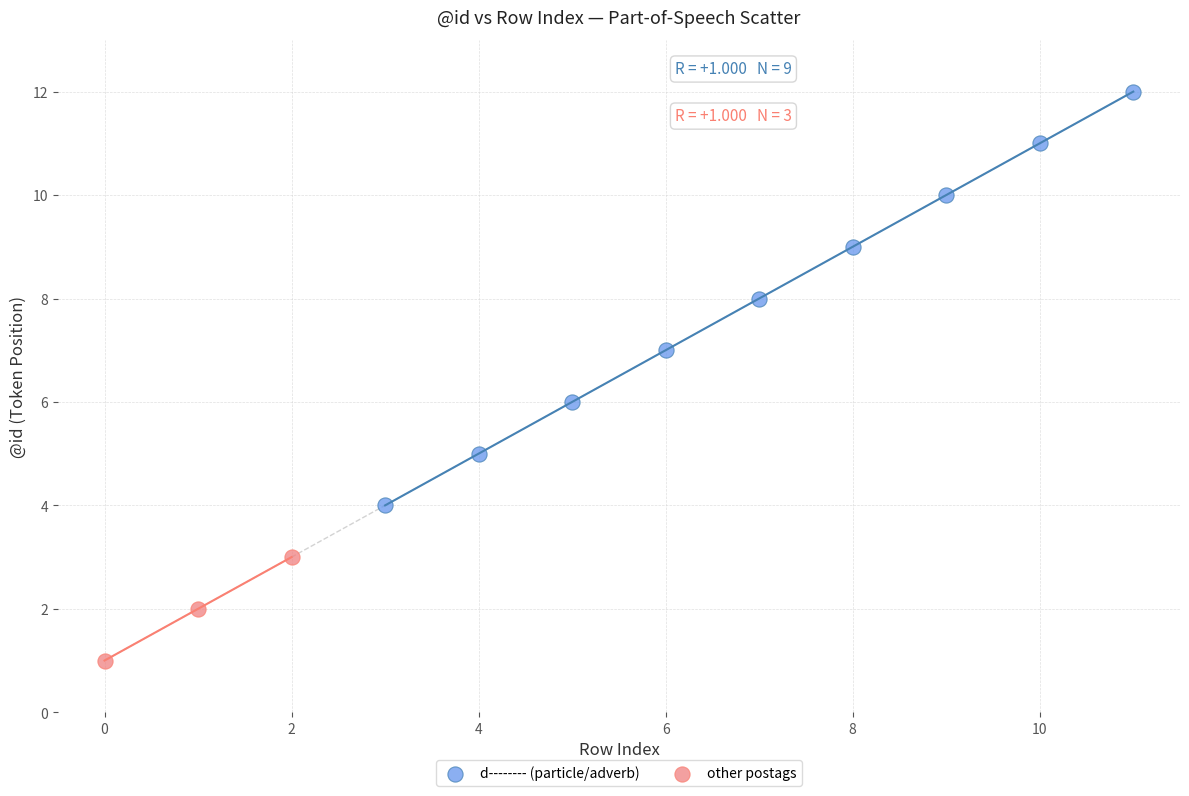

Which series contains the highest Y value?

d-------- (particle/adverb)